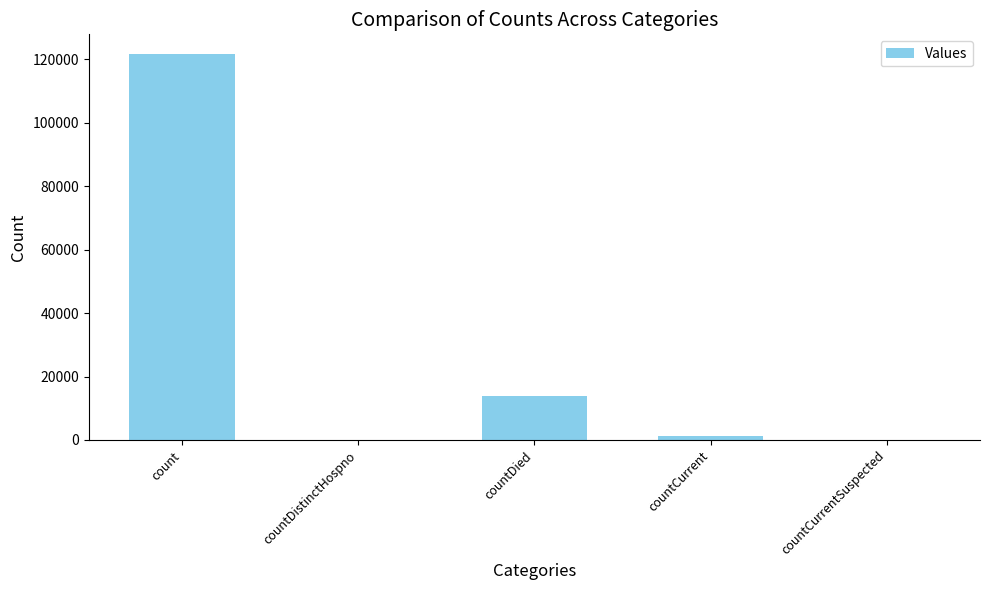

At which label does the data first exceed 1306?

count